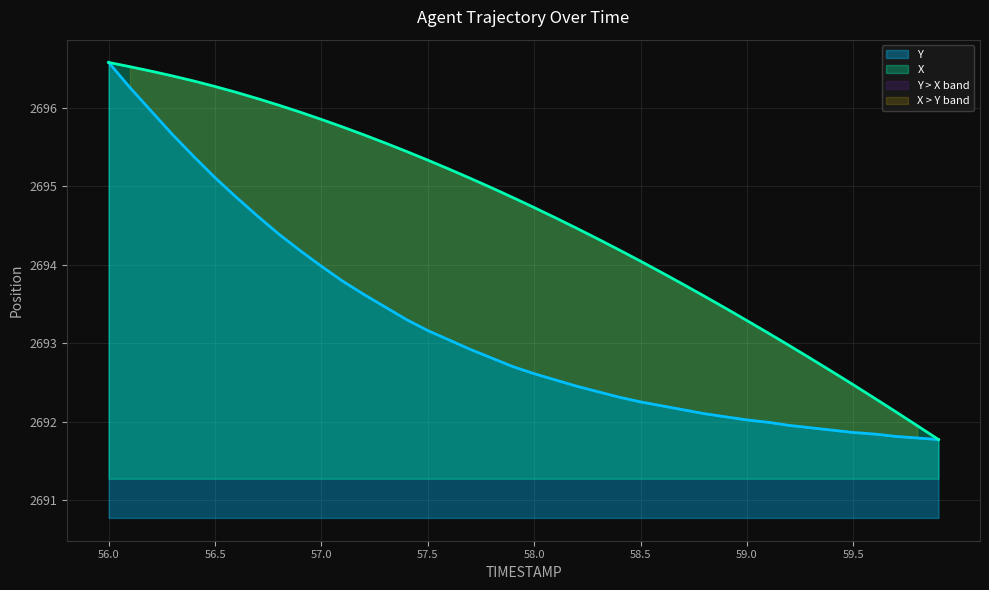

True or false: Y and X cross at least once.

False